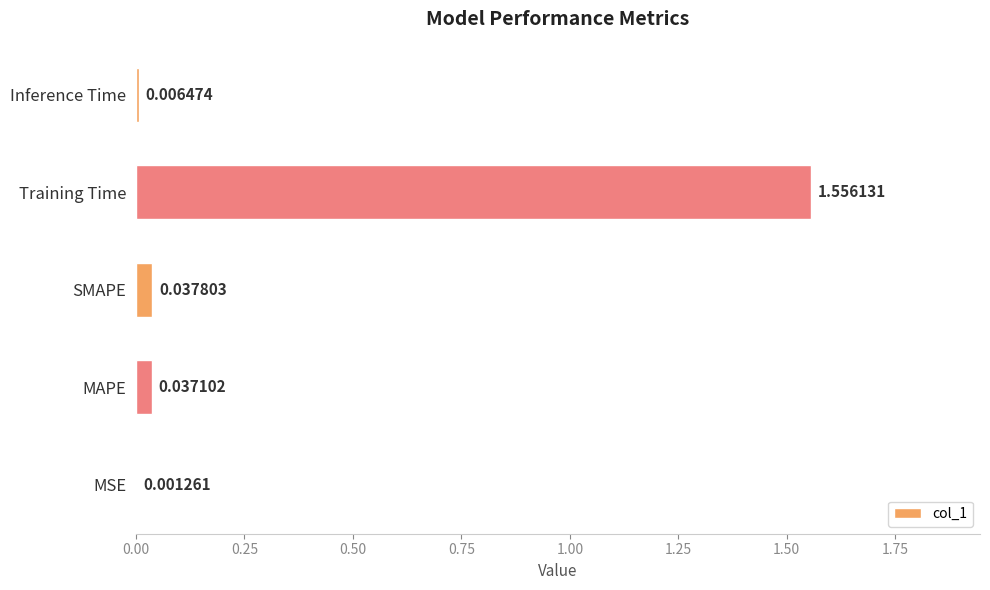

At which label is the value closest to 0?

MSE